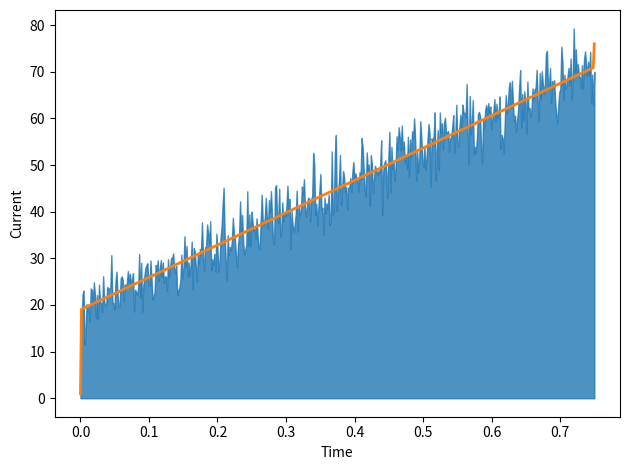

True or false: Subject Id and Roll cross at least once.

False